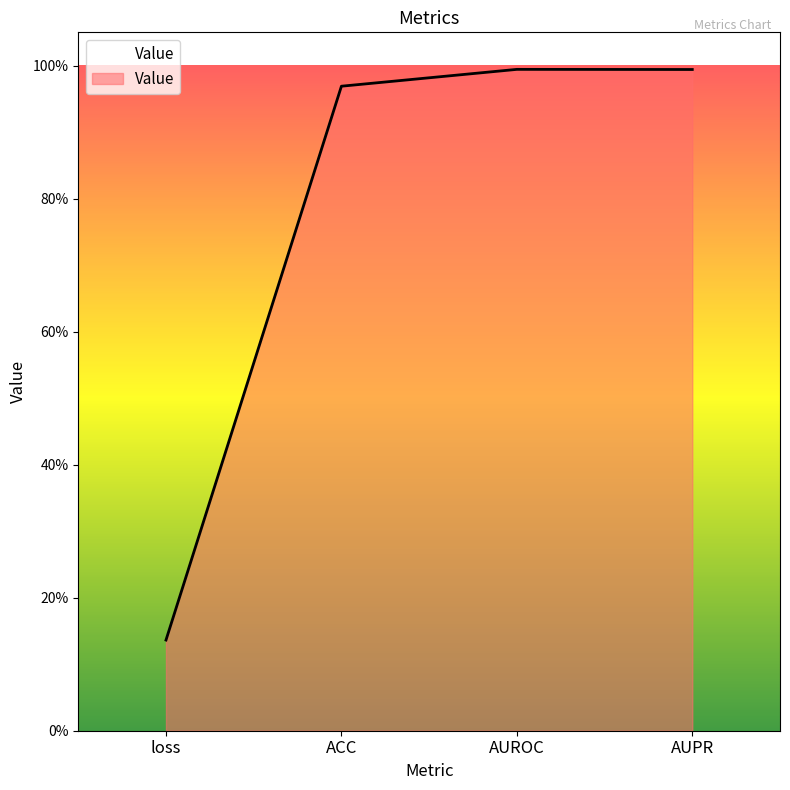

Rank the categories by value from highest to lowest.

AUROC, AUPR, ACC, loss